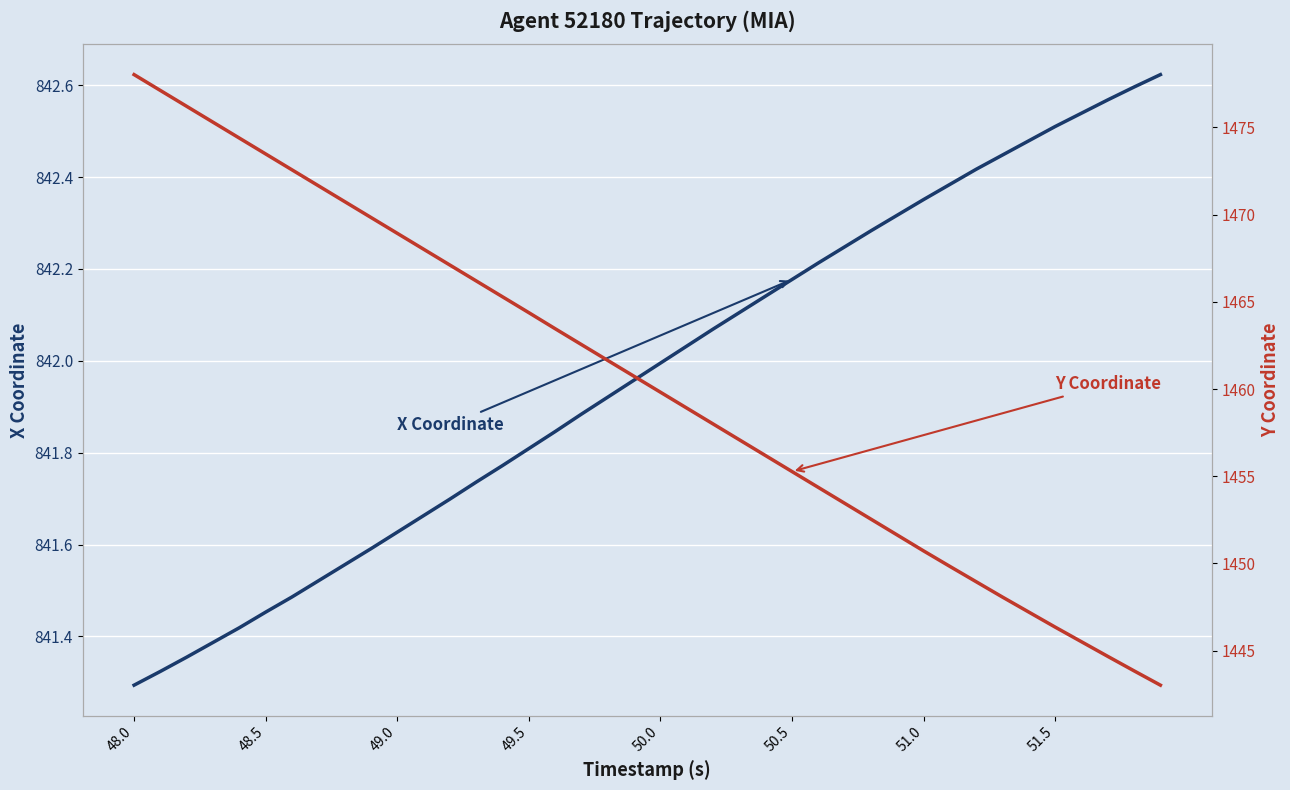

At which label does Y Coordinate first exceed 1460?

48.0